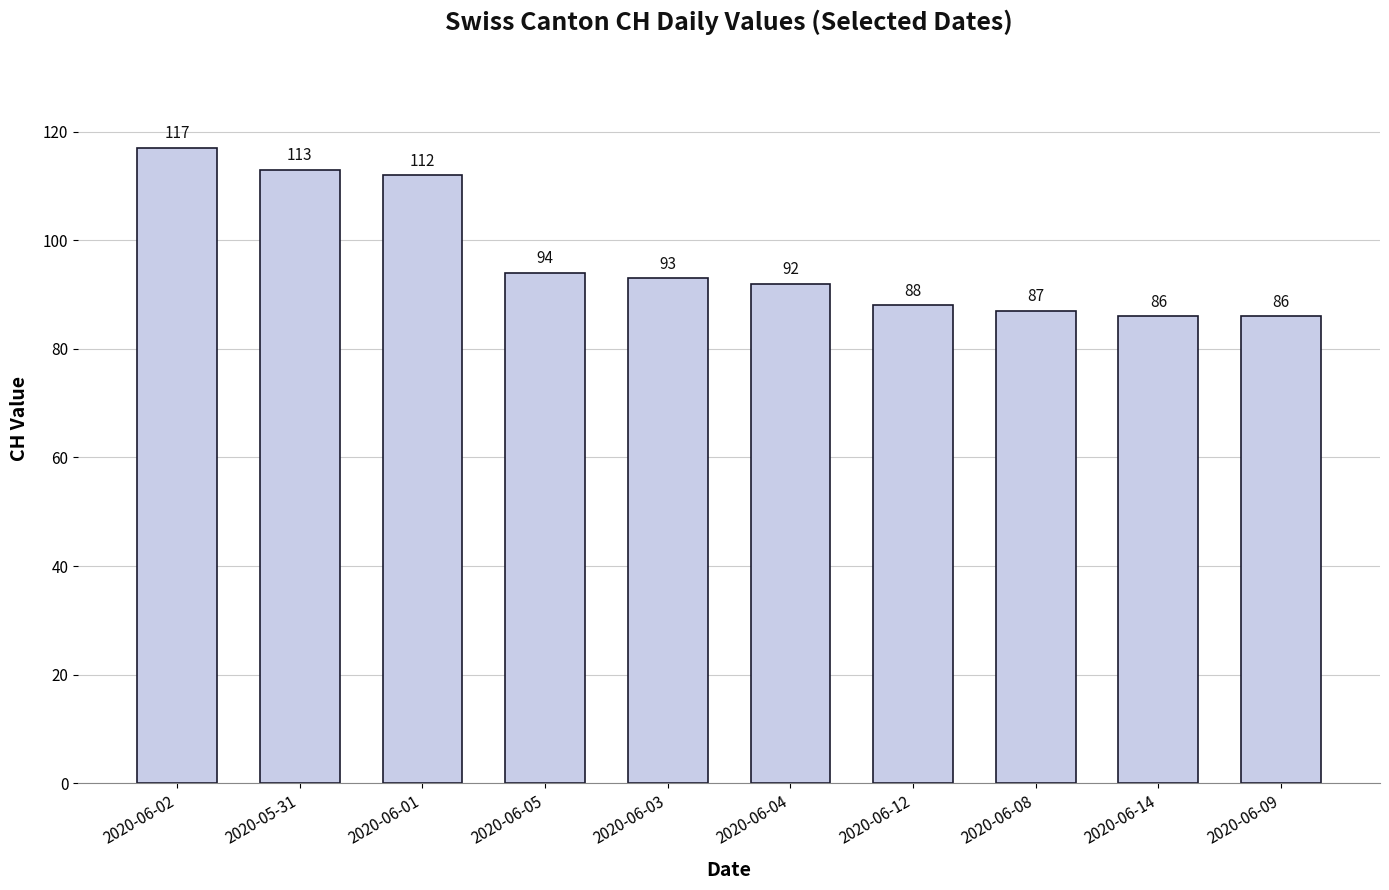

Does the chart contain any negative values?

No